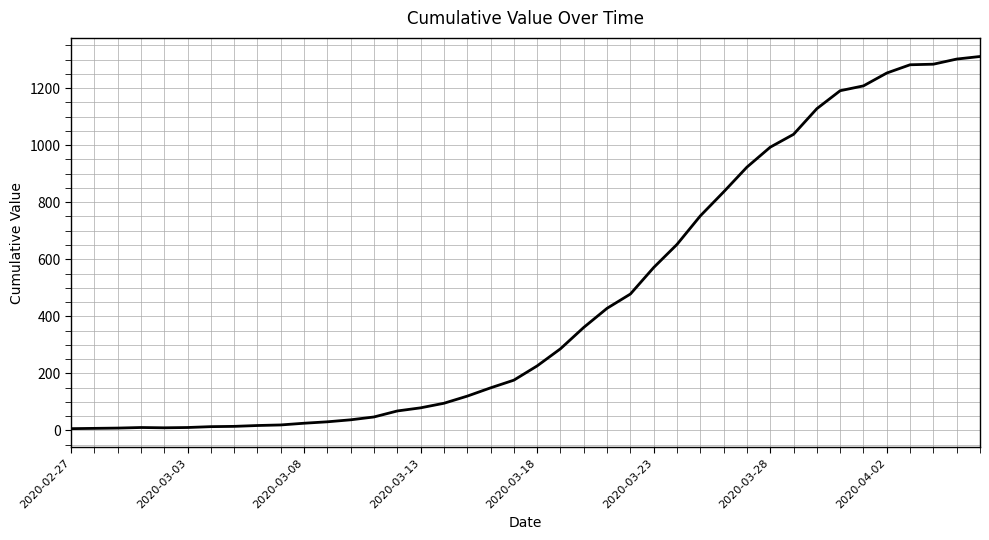

True or false: there are more than 0 points higher than both neighbors.

True